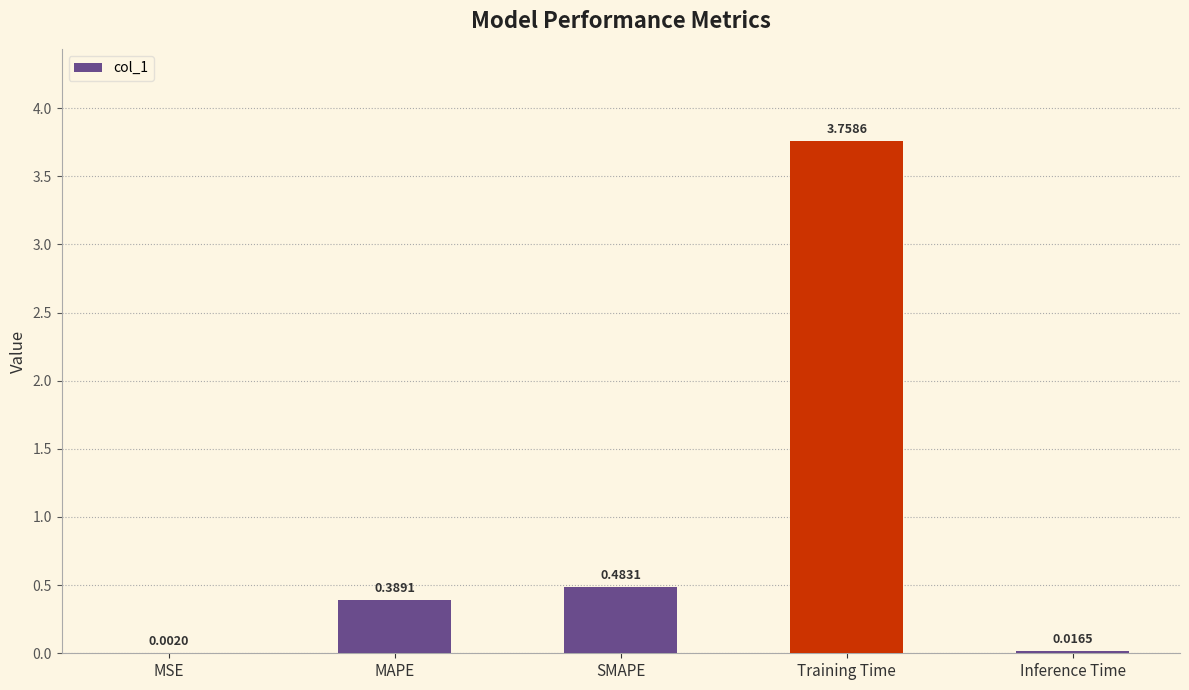

Which label corresponds to the largest value in the chart?

Training Time